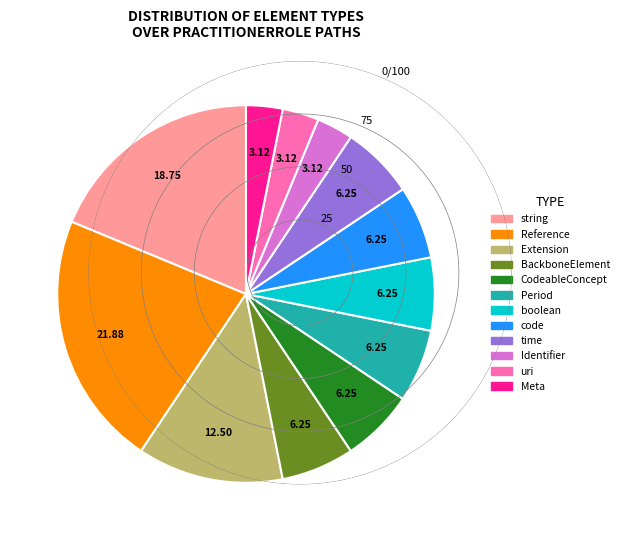

Is there any slice that represents more than half of the pie?

No